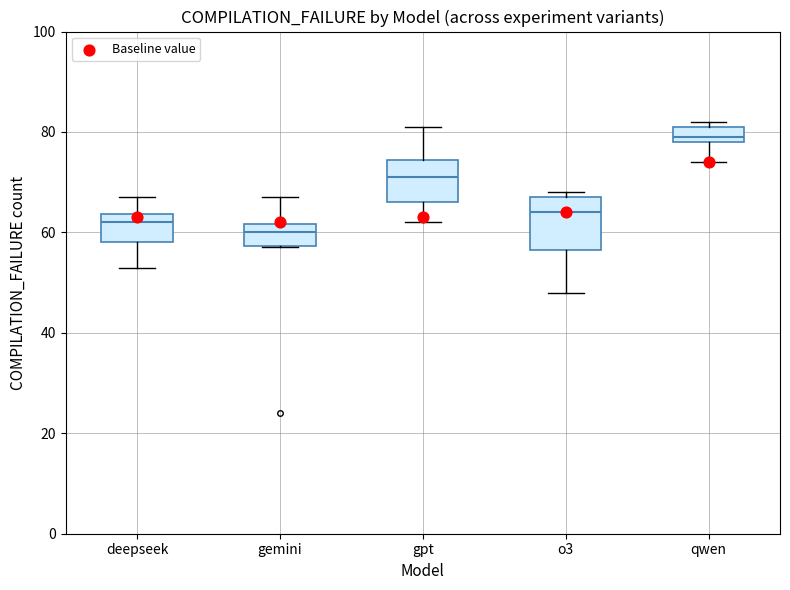

Reading left to right, read every box against the y-axis: the position of its median line, the range the box covers, and the ends of its whiskers. The values are not printed on the chart, so give them approximately, as read against the axis.

deepseek: median 62, box 58 to 64, whiskers 54 to 68
gemini: median 60, box 58 to 62, whiskers 58 to 68
gpt: median 72, box 66 to 74, whiskers 62 to 82
o3: median 64, box 56 to 68, whiskers 48 to 68 (just above the box's upper edge)
qwen: median 80, box 78 to 82, whiskers 74 to 82 (just above the box's upper edge)